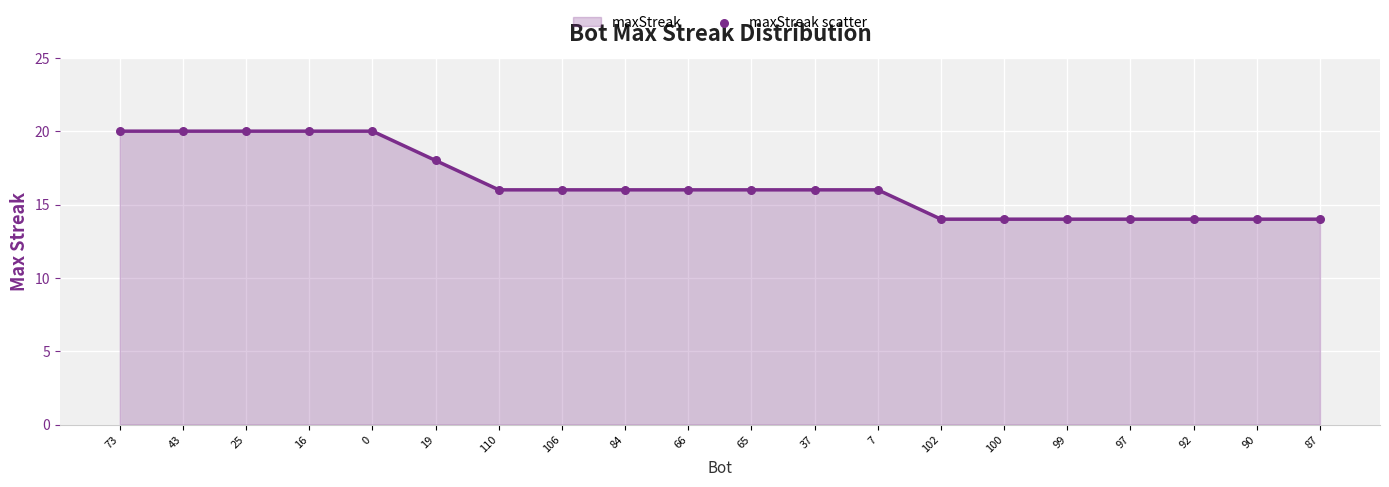

What position from the left is 110?

7